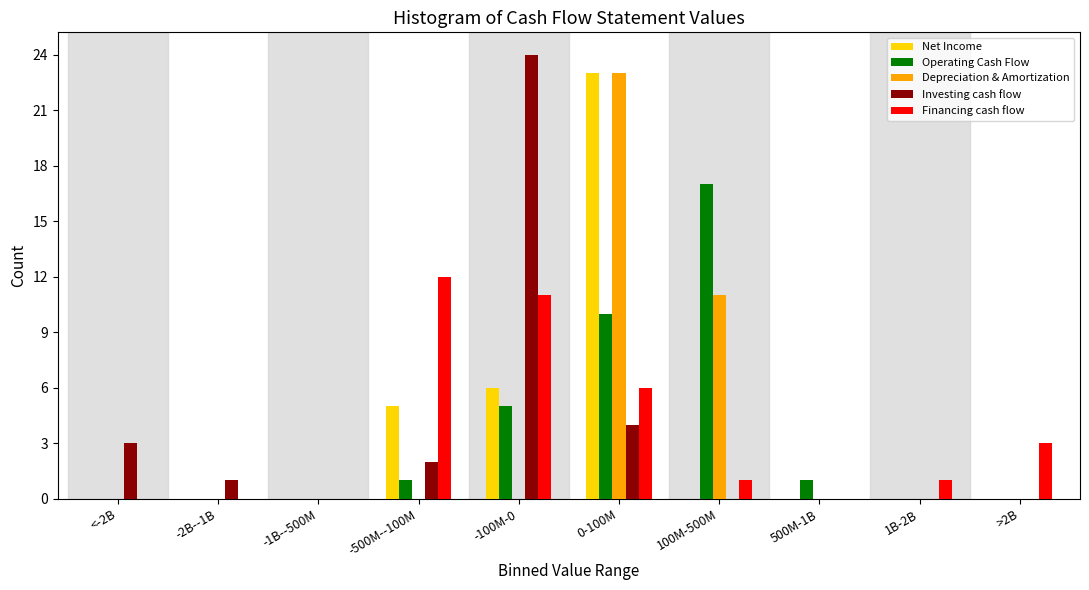

At which category is the sum across all series the highest?

0-100M